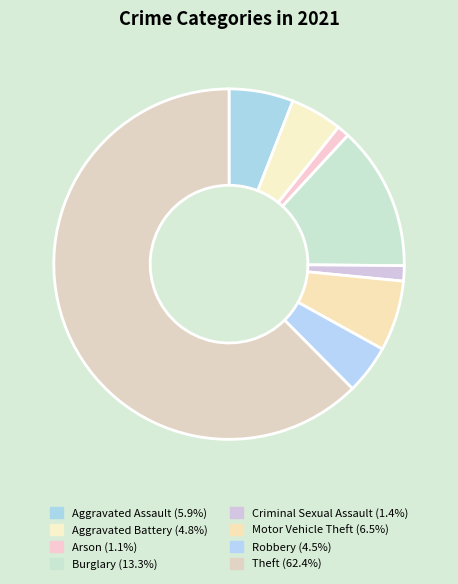

Does Theft represent more than half of the total?

Yes